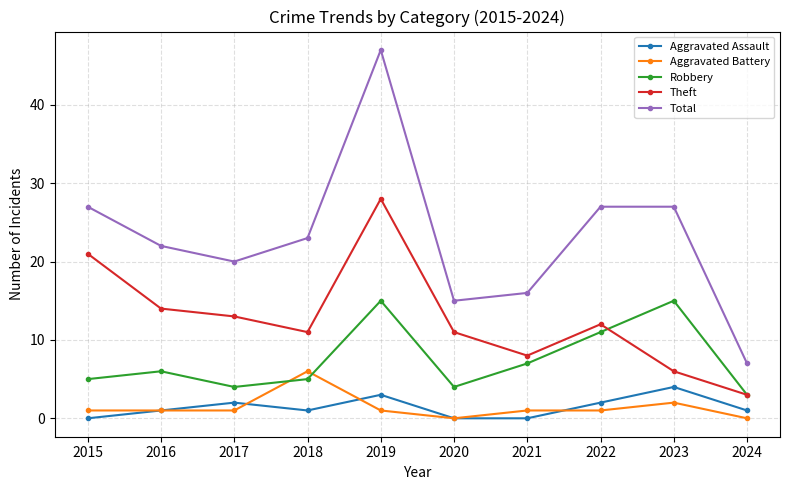

At which label does Aggravated Assault reach its peak?

2023